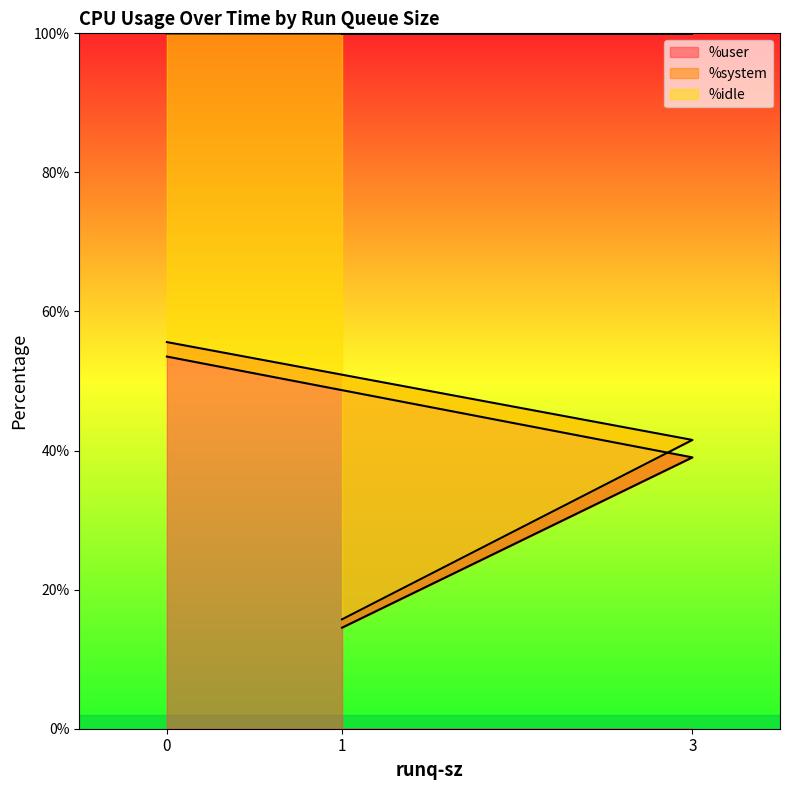

What is the total value across all series at 3?

99.9